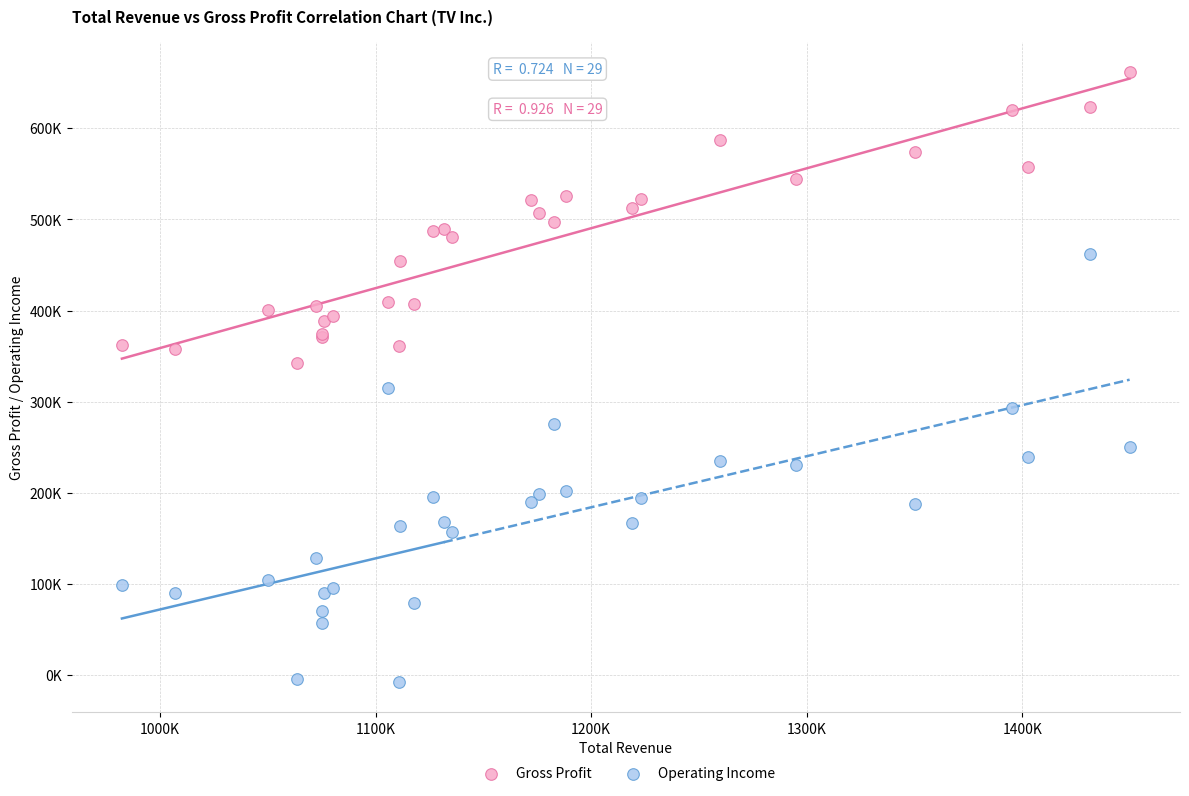

What are all the series names shown in the legend?

Gross Profit, Operating Income